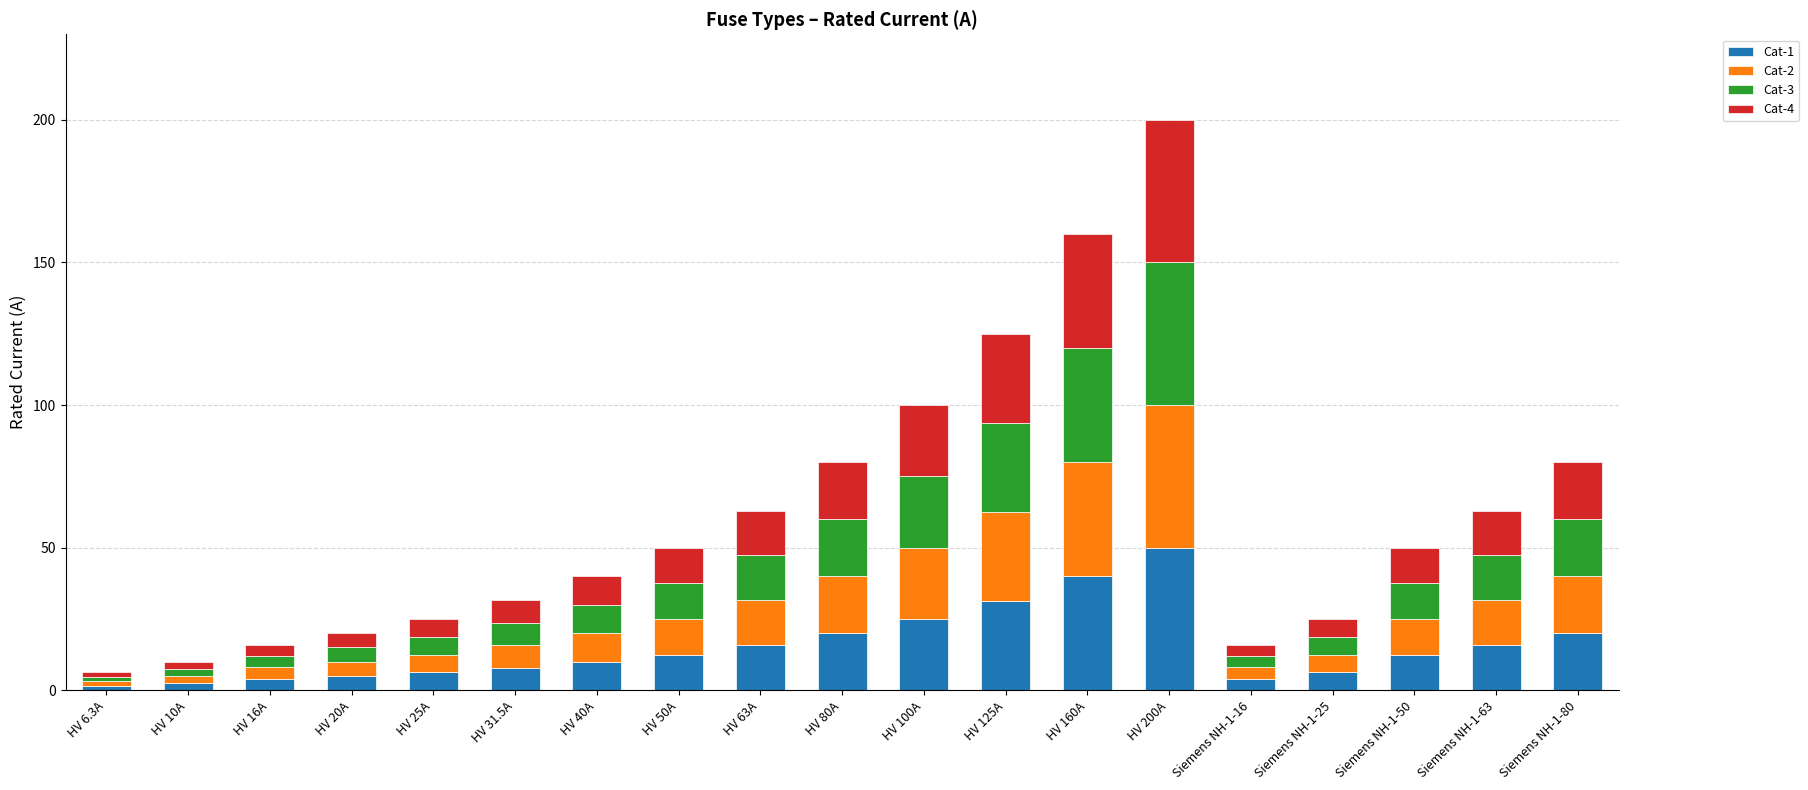

What is the total value across all series at Siemens NH-1-25?

25.0